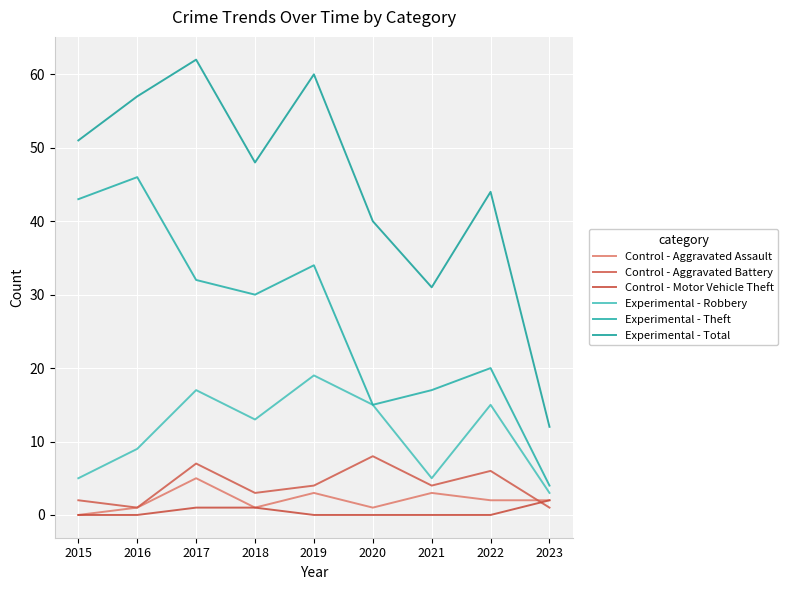

What is the highest value of the Control - Aggravated Assault series?

5